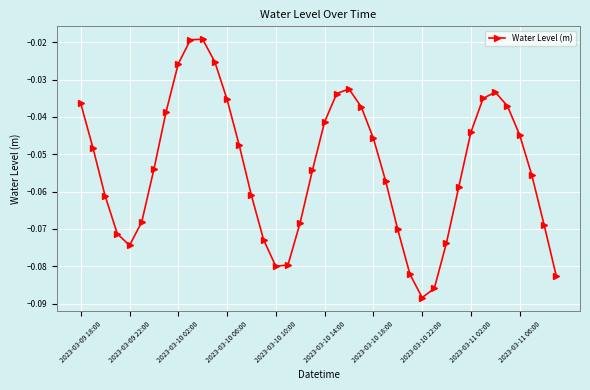

How many points are higher than both their immediate neighbors (excluding endpoints)?

3